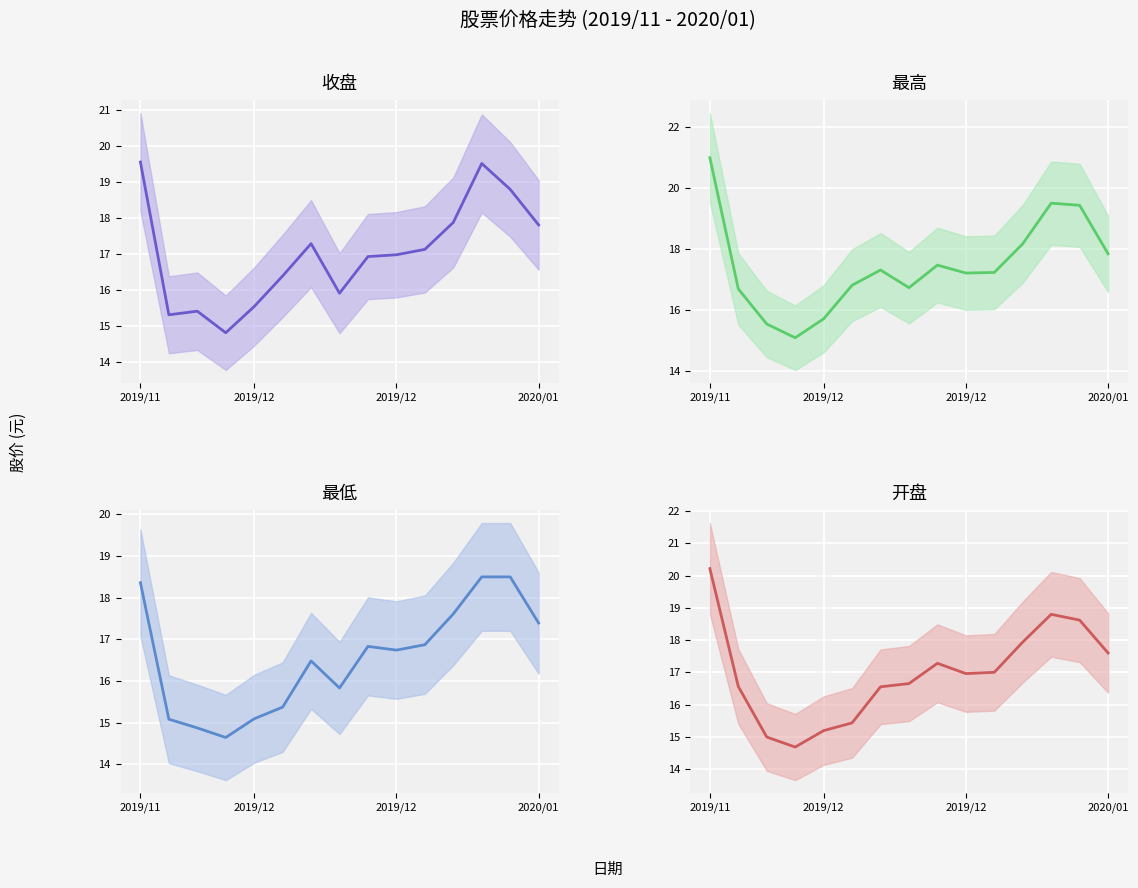

Where is the first local maximum for 收盘?

2019/12